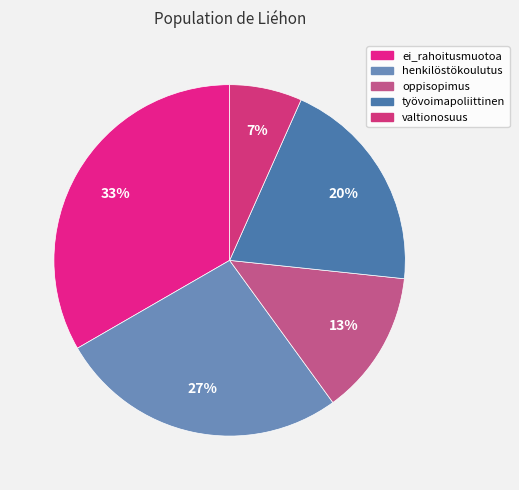

Rank the categories by value from lowest to highest.

valtionosuus, oppisopimus, työvoimapoliittinen, henkilöstökoulutus, ei_rahoitusmuotoa